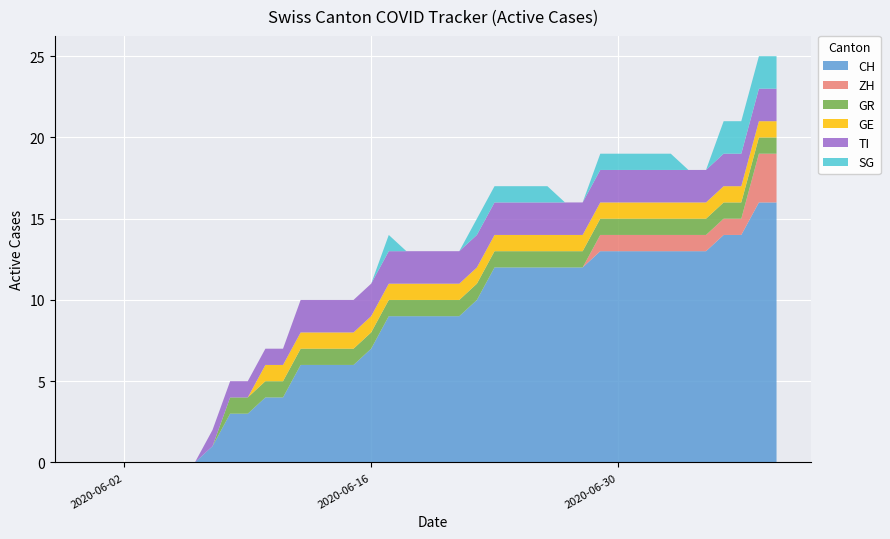

Reading left to right, list all the values displayed in this chart.

CH: 0	0	0	0	0	0	0	1	3	3	4	4	6	6	6	6	7	9	9	9	9	9	10	12	12	12	12	12	12	13	13	13	13	13	13	13	14	14	16	16
ZH: 0	0	0	0	0	0	0	0	0	0	0	0	0	0	0	0	0	0	0	0	0	0	0	0	0	0	0	0	0	1	1	1	1	1	1	1	1	1	3	3
GR: 0	0	0	0	0	0	0	0	1	1	1	1	1	1	1	1	1	1	1	1	1	1	1	1	1	1	1	1	1	1	1	1	1	1	1	1	1	1	1	1
GE: 0	0	0	0	0	0	0	0	0	0	1	1	1	1	1	1	1	1	1	1	1	1	1	1	1	1	1	1	1	1	1	1	1	1	1	1	1	1	1	1
TI: 0	0	0	0	0	0	0	1	1	1	1	1	2	2	2	2	2	2	2	2	2	2	2	2	2	2	2	2	2	2	2	2	2	2	2	2	2	2	2	2
SG: 0	0	0	0	0	0	0	0	0	0	0	0	0	0	0	0	0	1	0	0	0	0	1	1	1	1	1	0	0	1	1	1	1	1	0	0	2	2	2	2